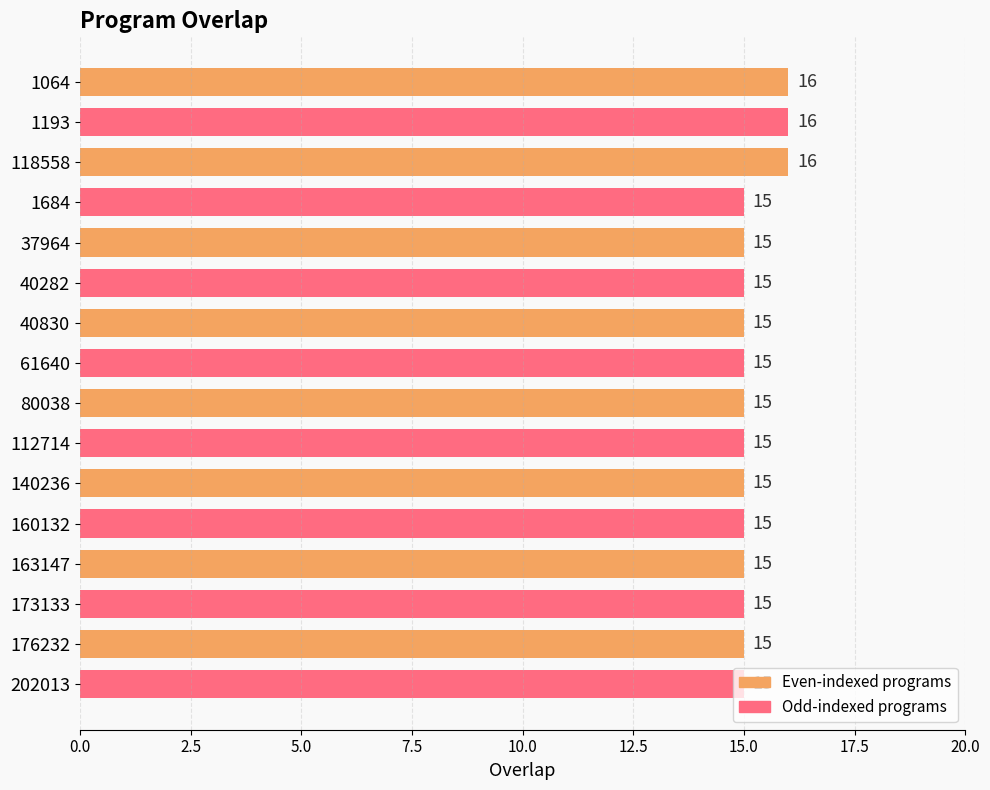

Approximately how many times larger is the value at 1193 compared to 173133?

1.1